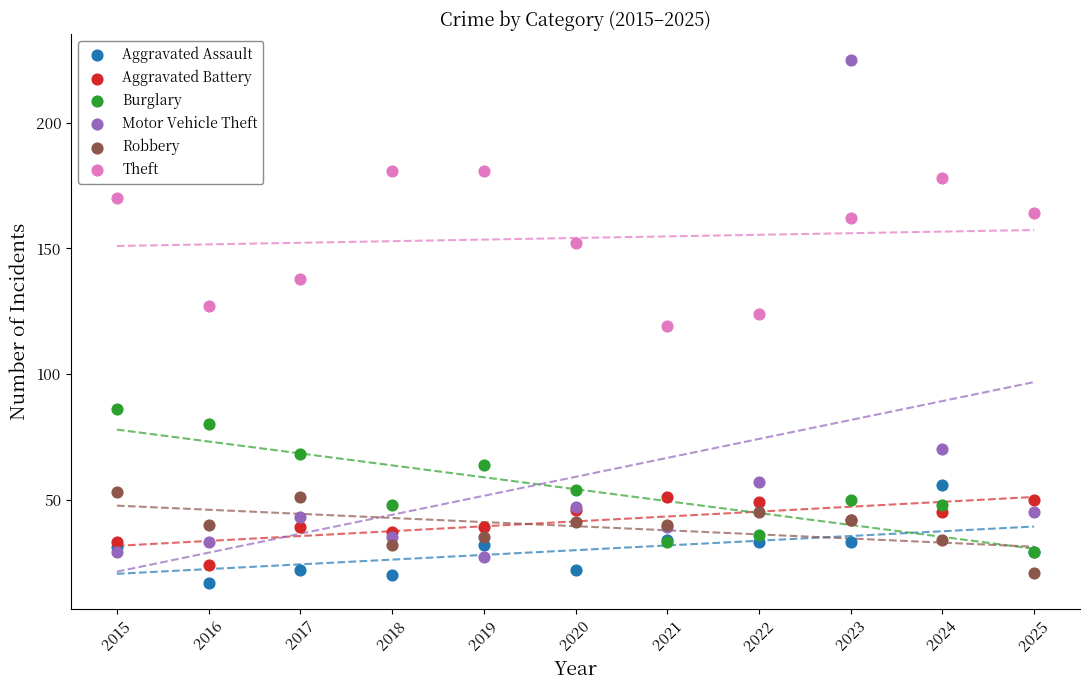

What are all the series names shown in the legend?

Aggravated Assault, Aggravated Battery, Burglary, Motor Vehicle Theft, Robbery, Theft